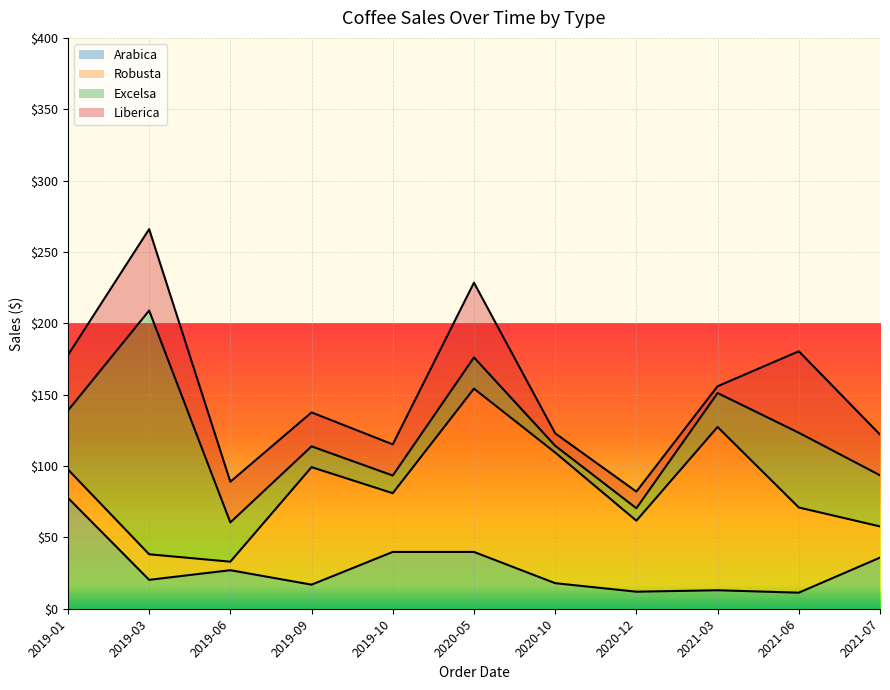

What are all the series names shown in the legend?

Arabica, Robusta, Excelsa, Liberica